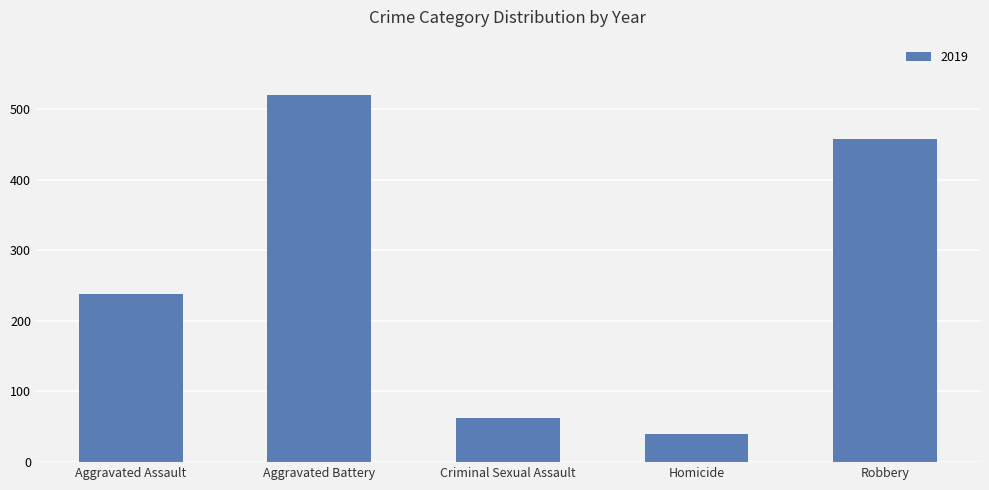

Reading right to left, extract all data points from this chart.

458	40	62	520	238